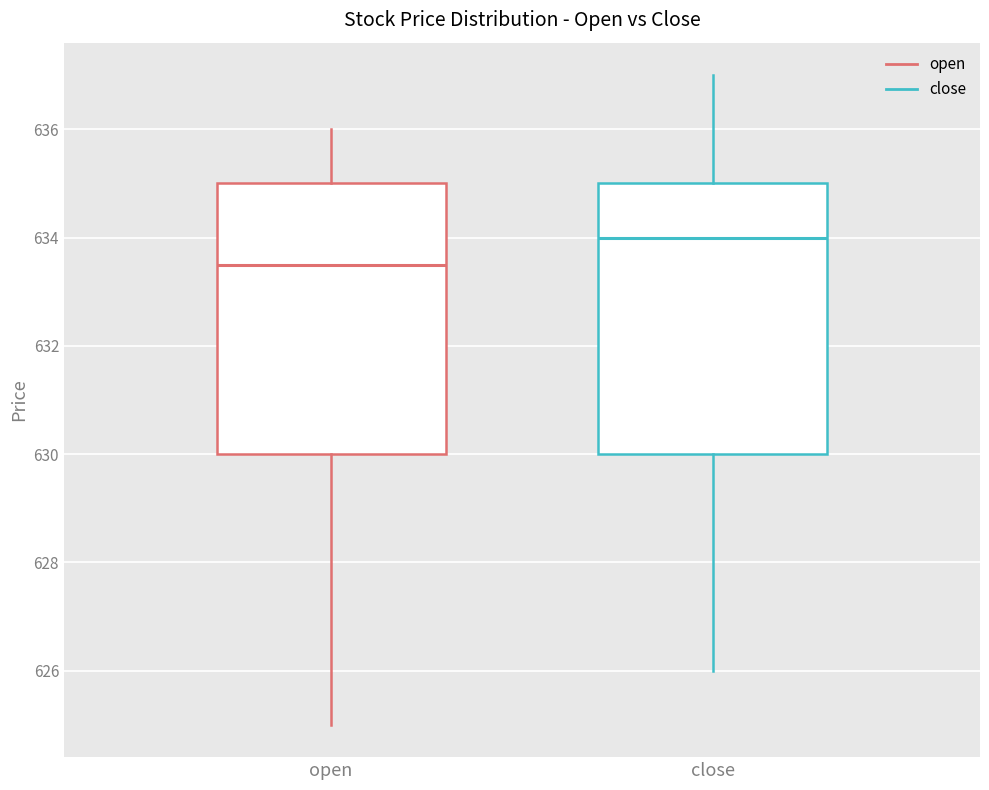

Reading left to right, transcribe this box plot: for each box, give where its median line is, the range the box spans, and where its two whiskers end, as read against the y-axis. The values are not printed on the chart, so give them approximately, as read against the axis.

open: median 633.6, box 630.0 to 635.0, whiskers 625.0 to 636.0
close: median 634.0, box 630.0 to 635.0, whiskers 626.0 to 637.0